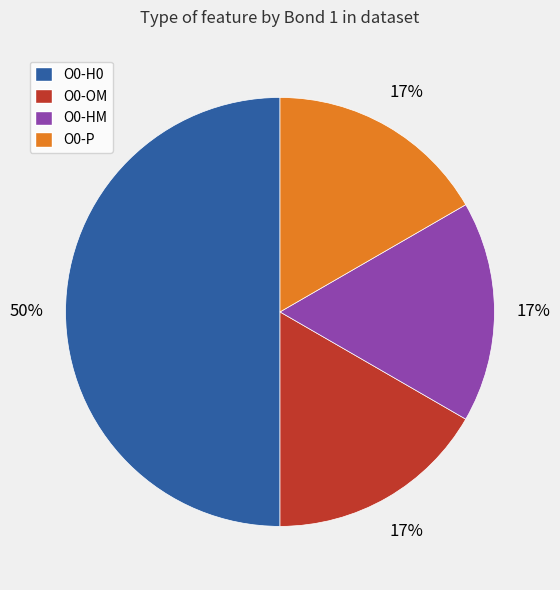

Is the sum of O0-OM and O0-P greater than half?

No